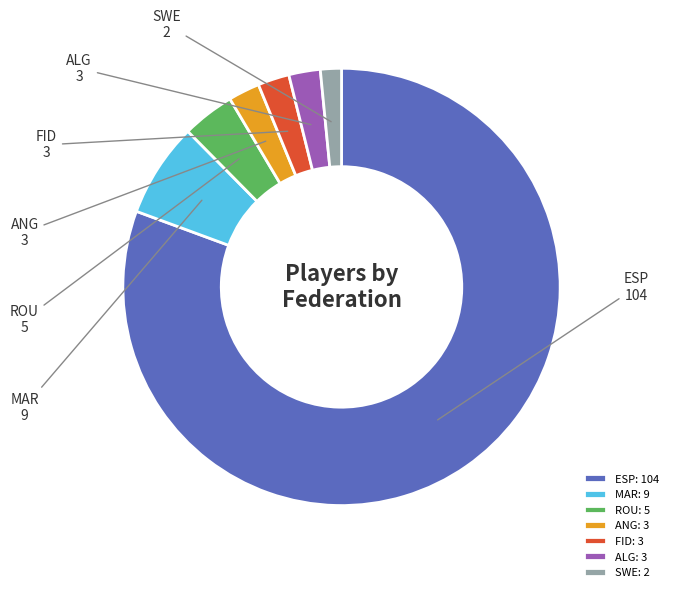

Count the number of slices in the pie.

7